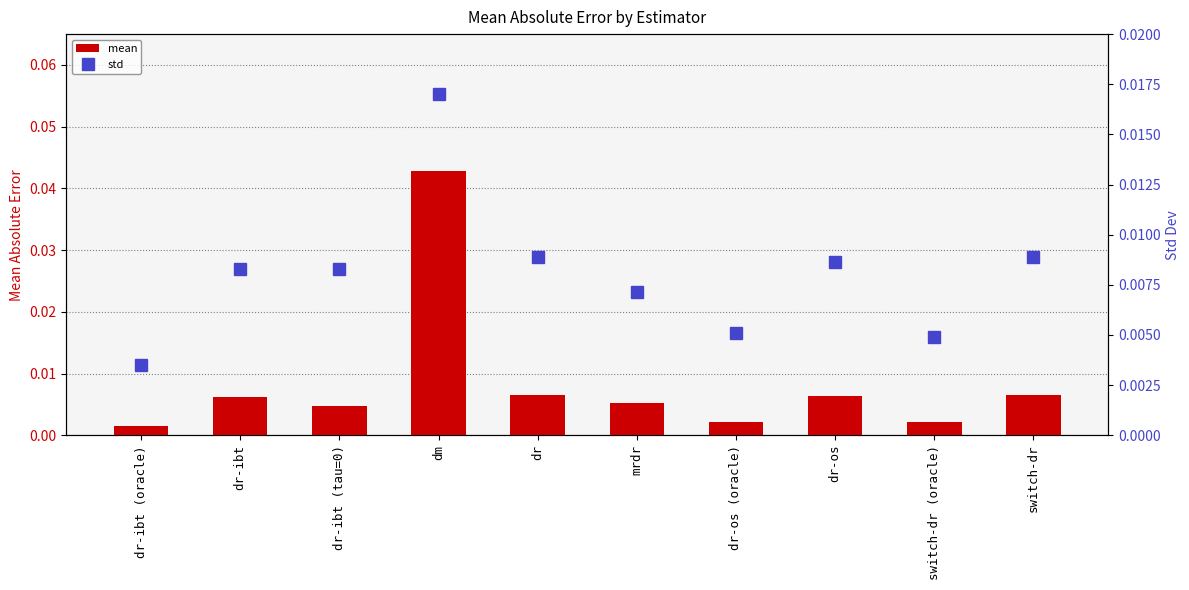

What is the label of the 5th bar from the left?

dr